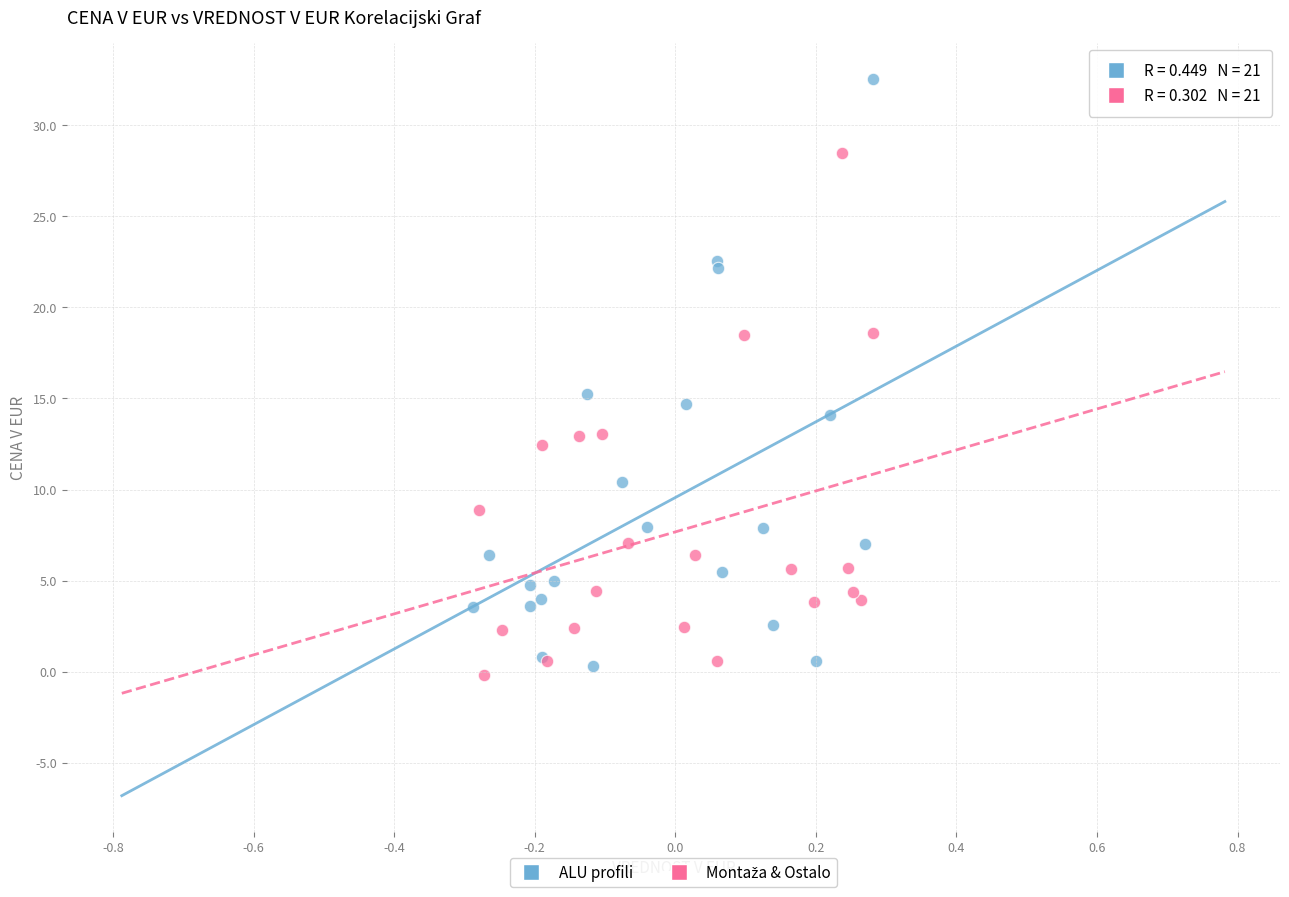

Which series has the largest Y range (max minus min)?

ALU profili